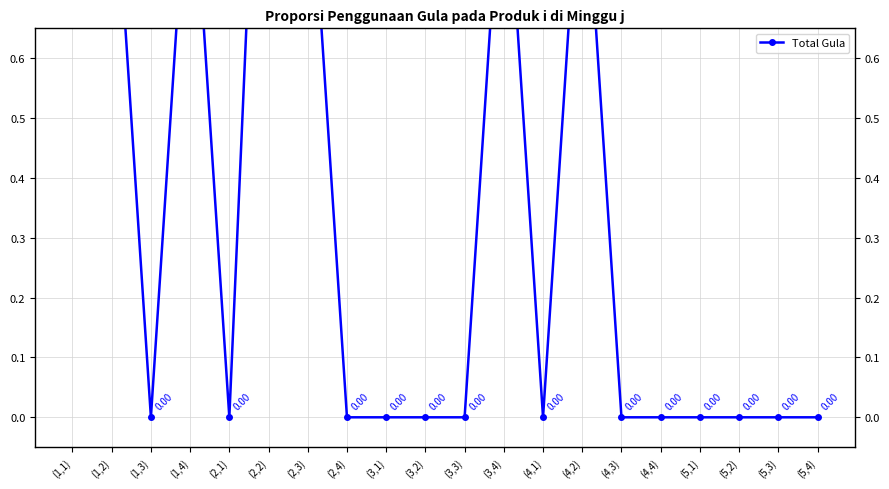

What is the sum of all values?

7.5